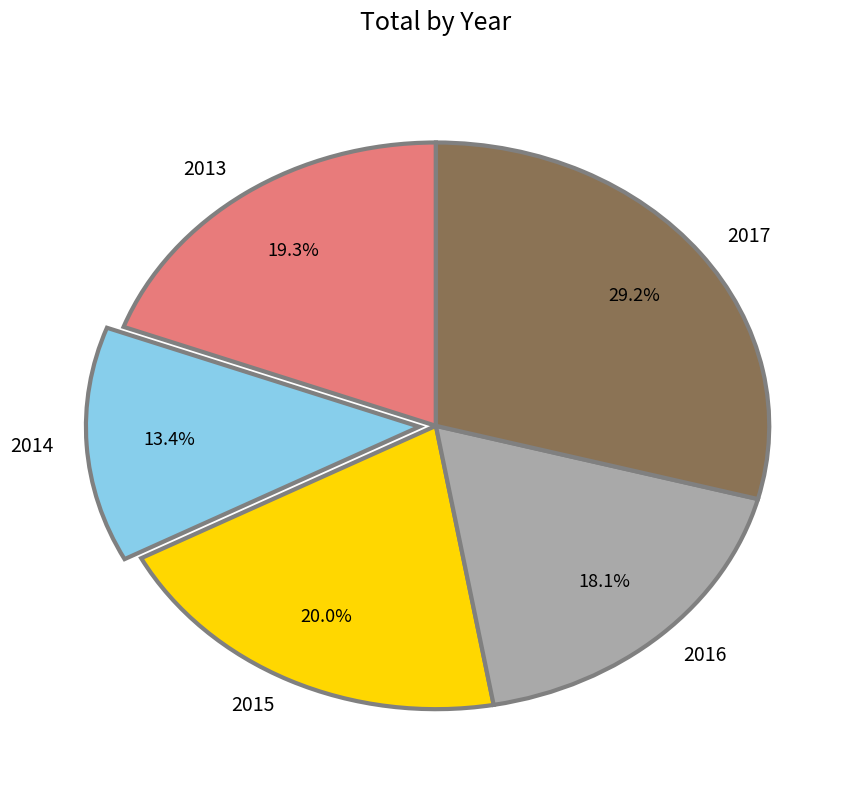

How many slices are in this pie chart?

5